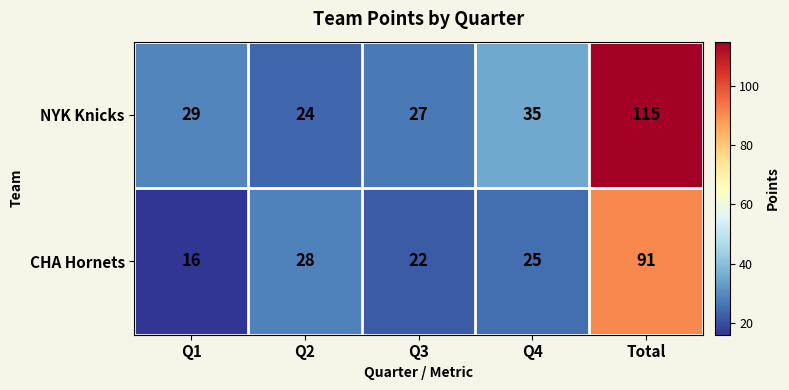

What value does the CHA Hornets series have at Q1?

16